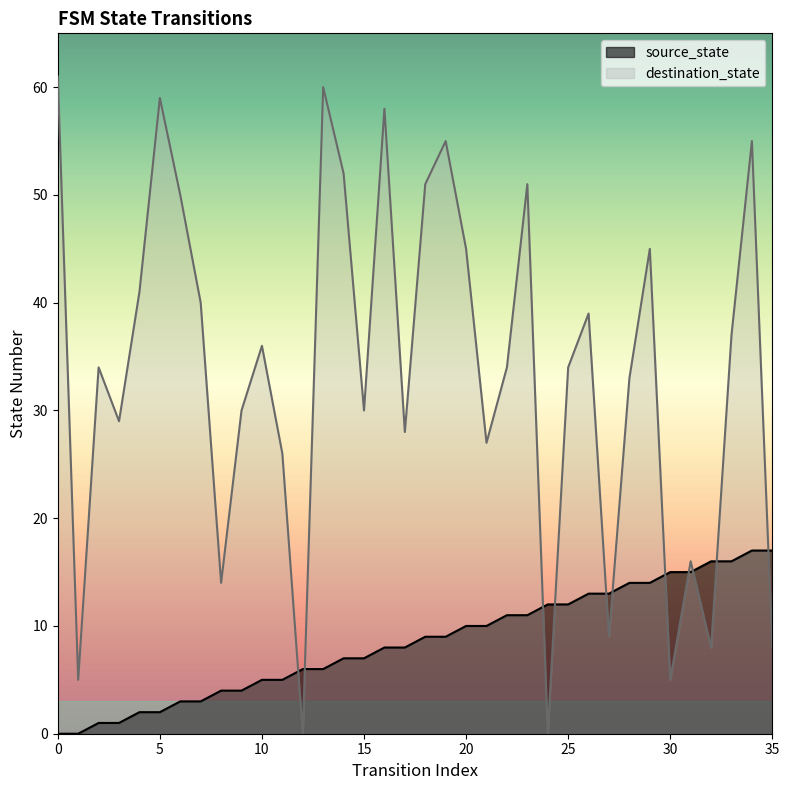

At which label is source_state closest to 8?

16